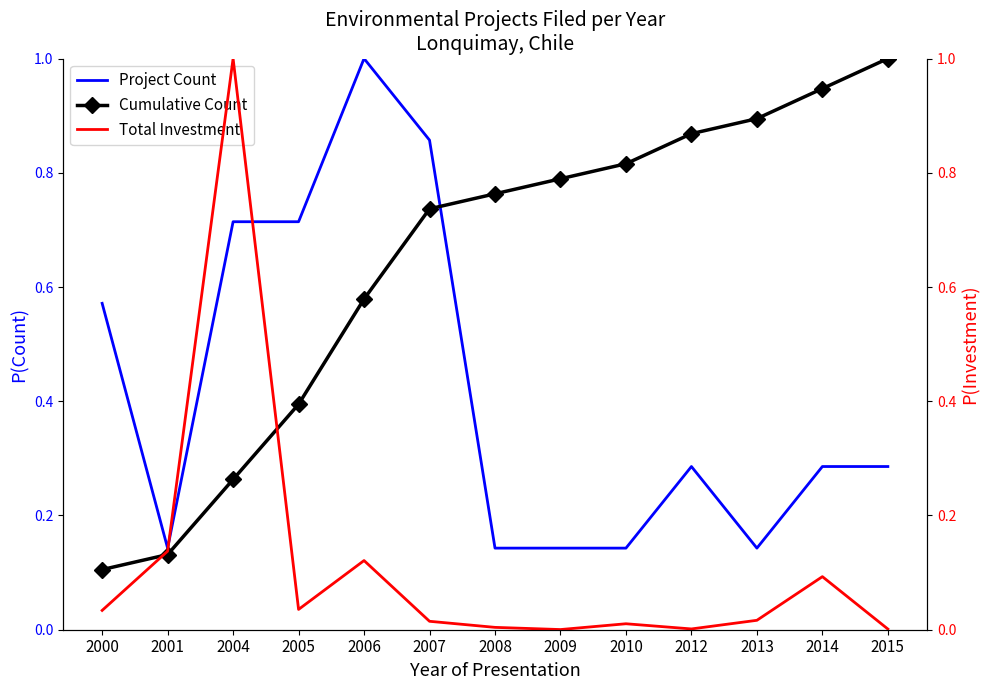

True or false: Project Count and Total Investment intersect in this chart.

True